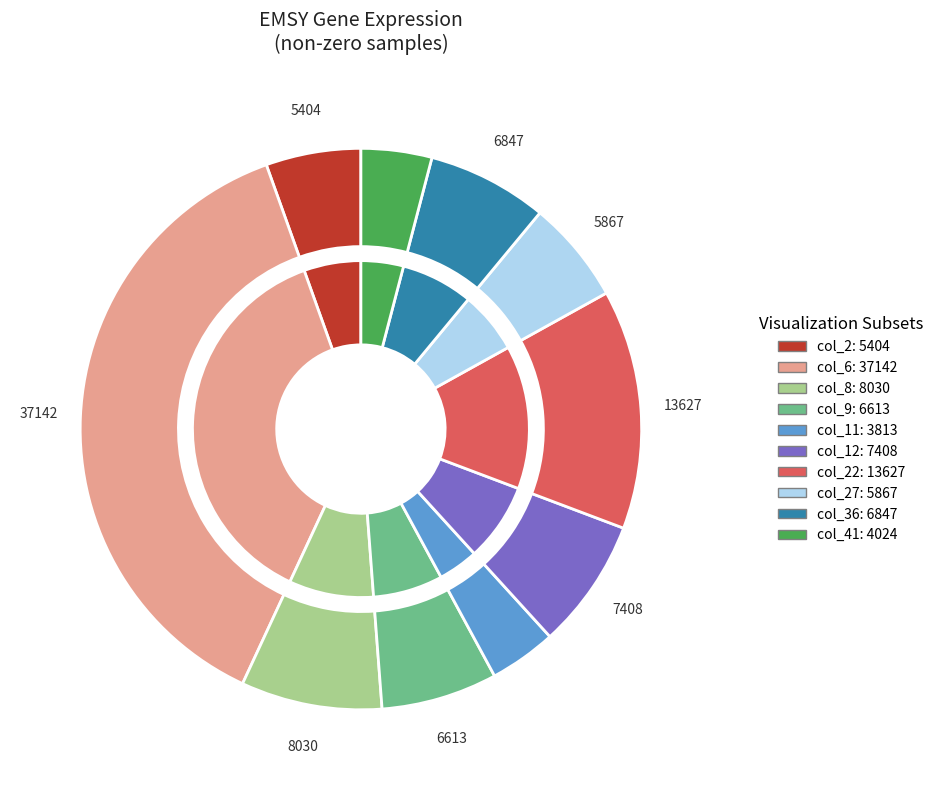

Which slice is the largest?

col_6